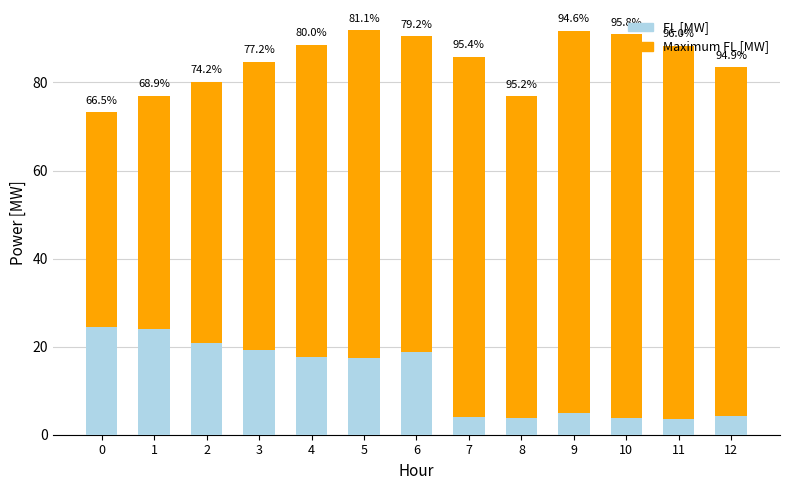

What is the total value across all series at 11?

88.3